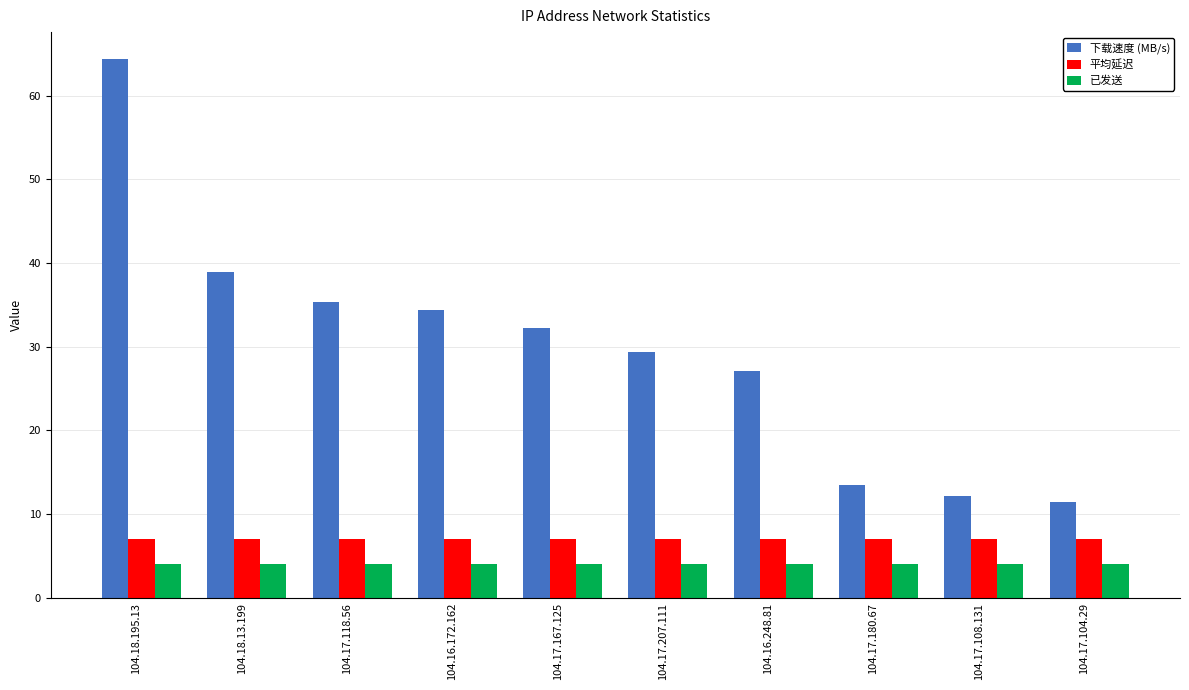

What is the maximum value for 下载速度 (MB/s)?

64.4